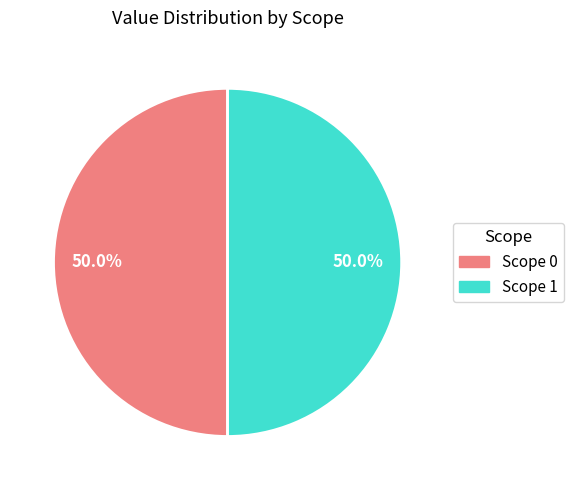

Combined, what portion of the pie is Scope 0 and Scope 1?

100.0%